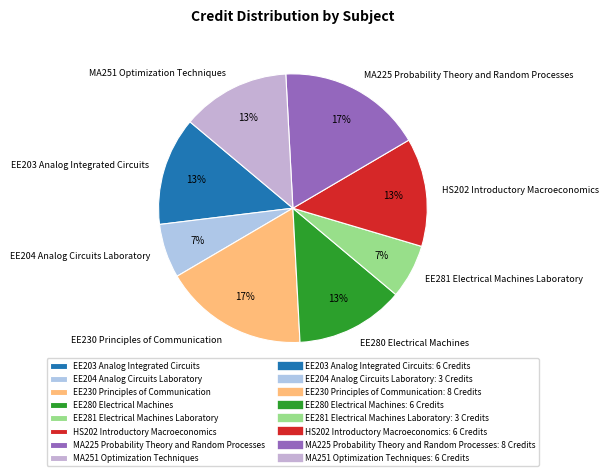

True or false: MA251 Optimization Techniques accounts for 24% of the total.

False